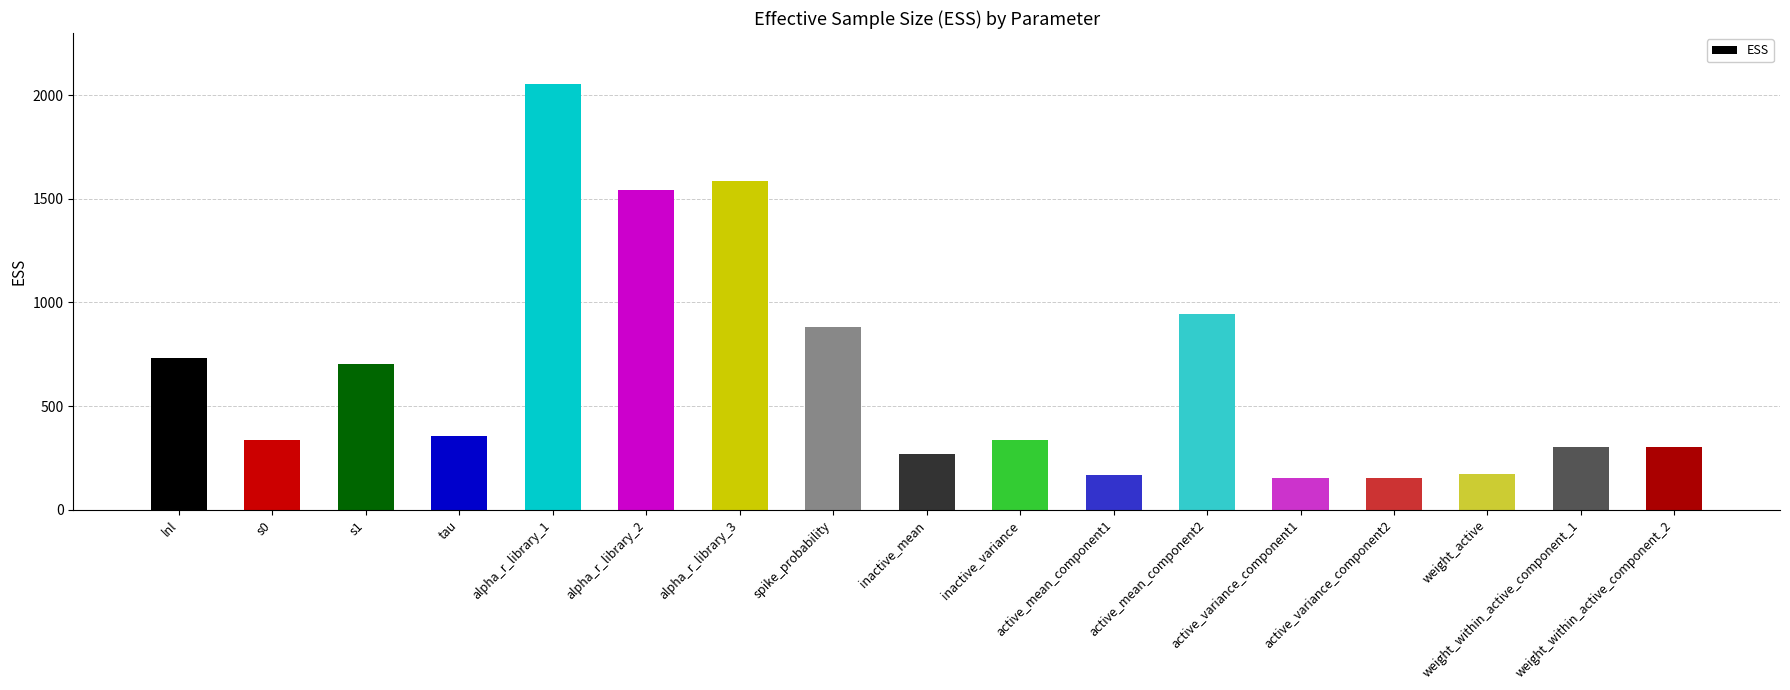

What is the change in value from lnl to alpha_r_library_3?

+856.8